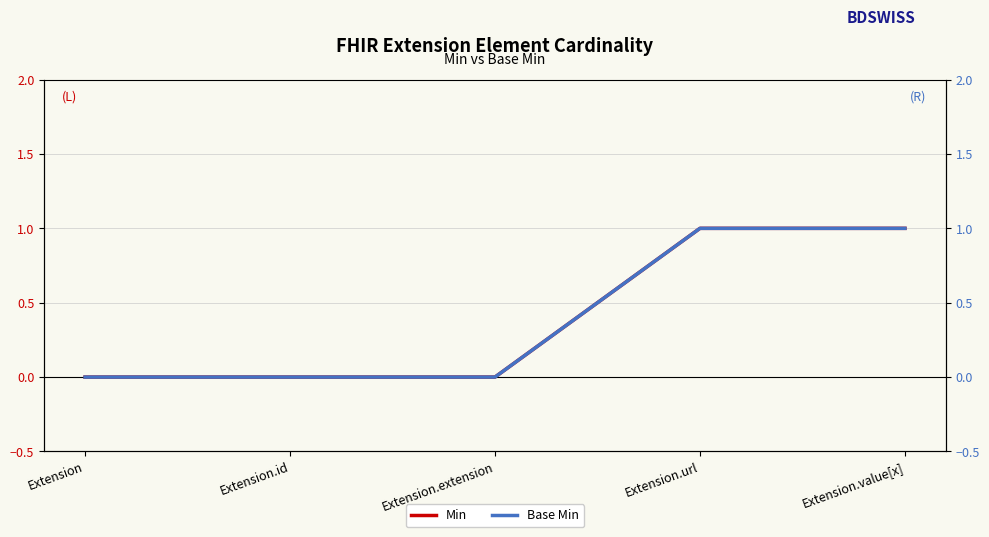

How many positive values does the Base Min series have?

2